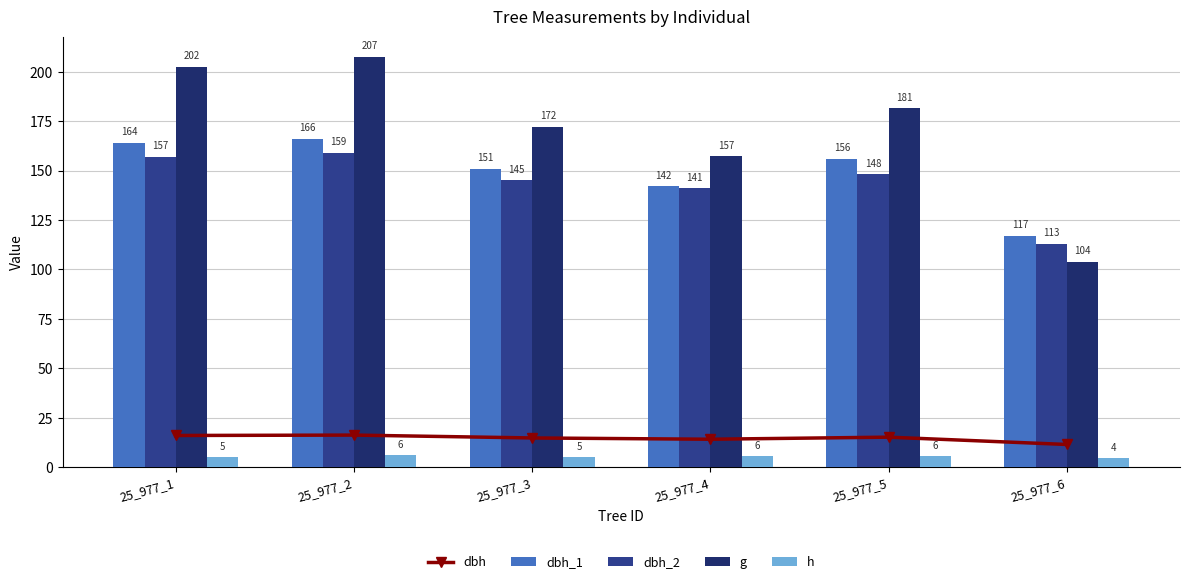

What is the minimum value shown in the chart?

4.5